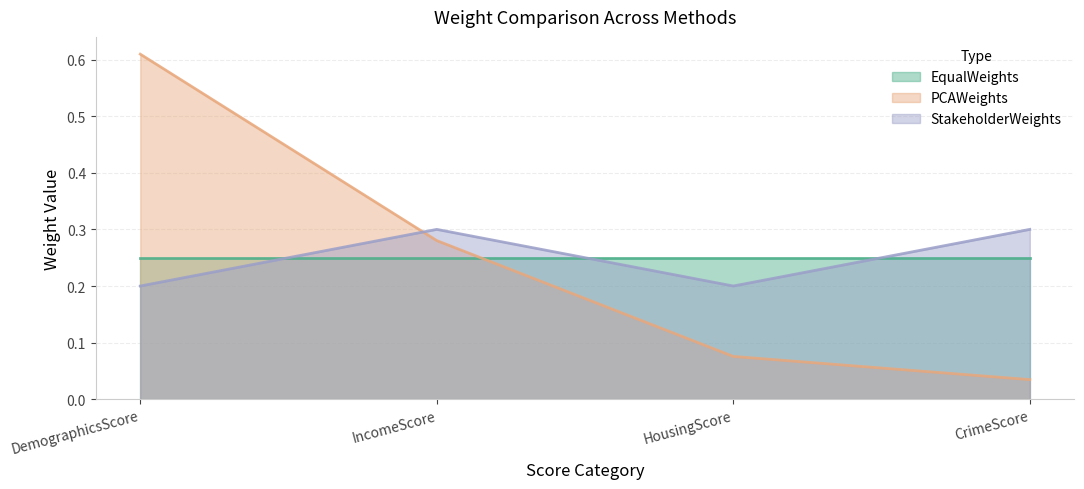

Which has a higher value, IncomeScore or CrimeScore?

IncomeScore